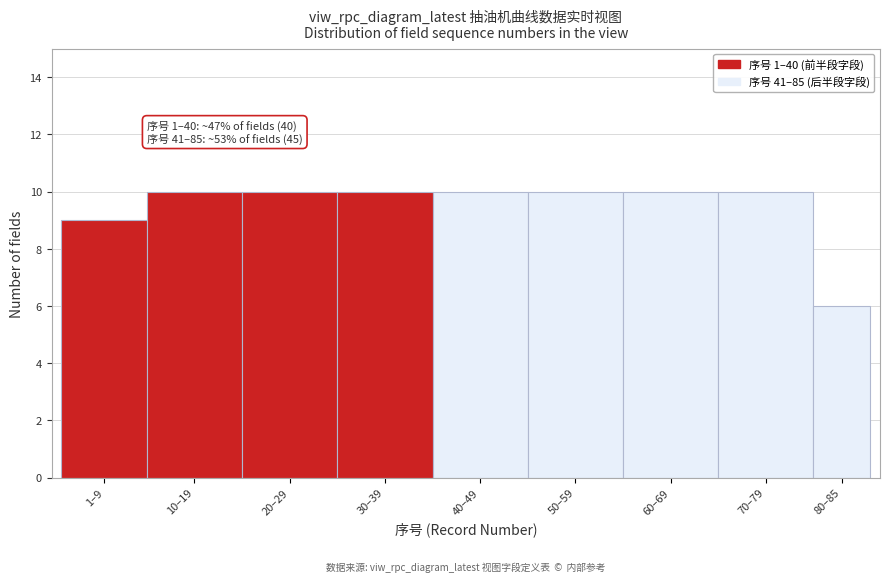

Reading left to right, what are all the values shown in this chart?

9	10	10	10	10	10	10	10	6